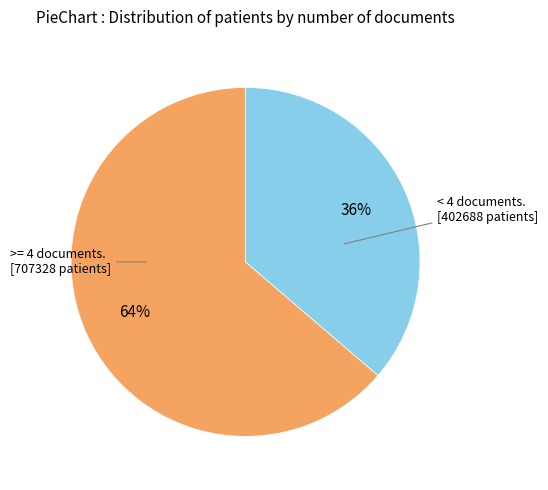

Is there any slice that represents more than half of the pie?

Yes